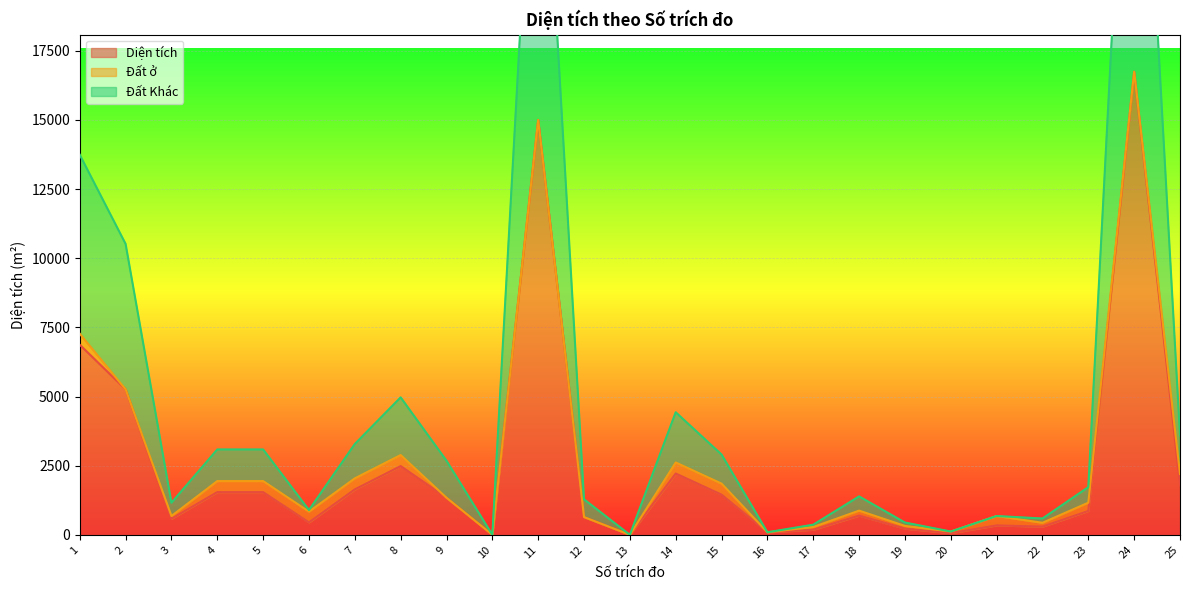

True or false: Đất Khác and Diện tích intersect in this chart.

False